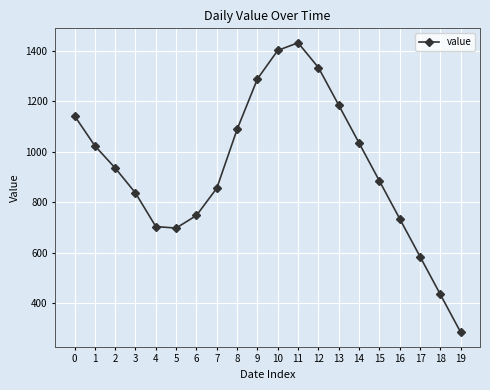

What is the difference between the maximum and minimum values?

1147